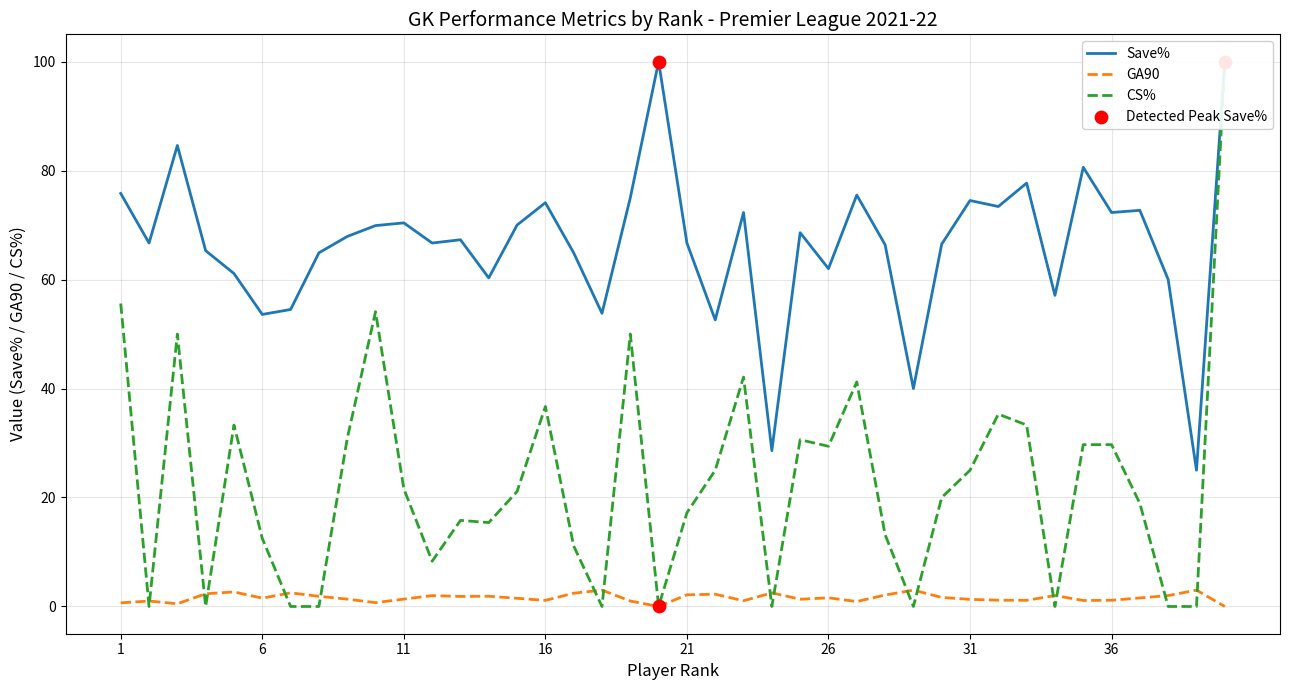

What is the maximum value for GA90?

3.0